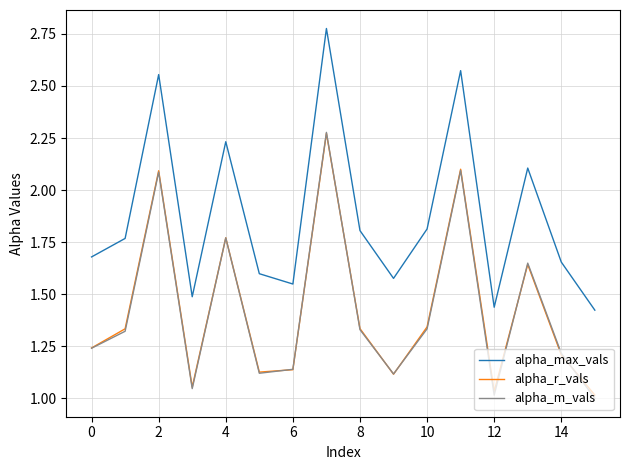

Which series has the largest total across all categories?

alpha_max_vals